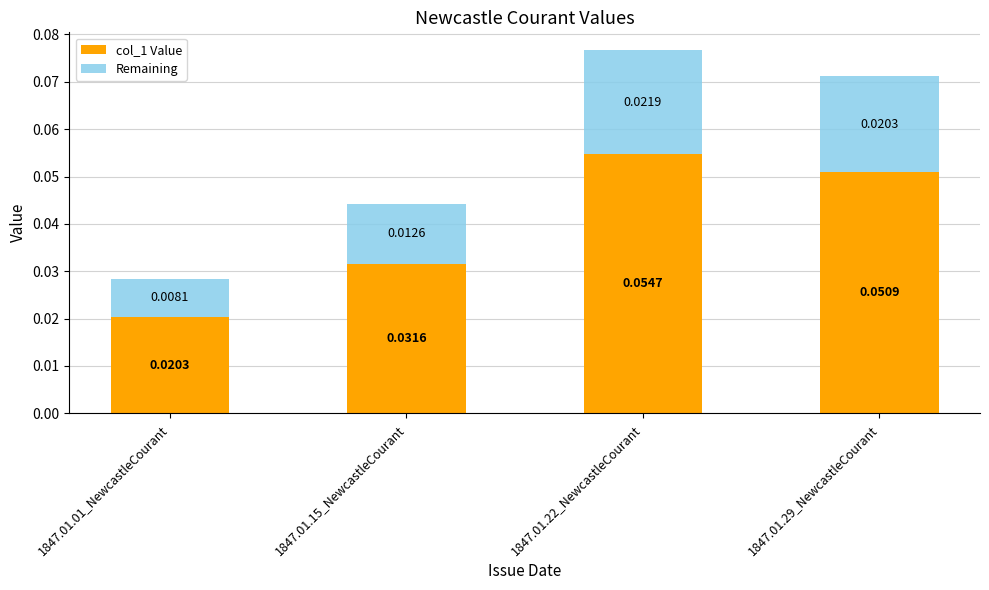

At which category is the sum across all series the highest?

1847.01.22_NewcastleCourant